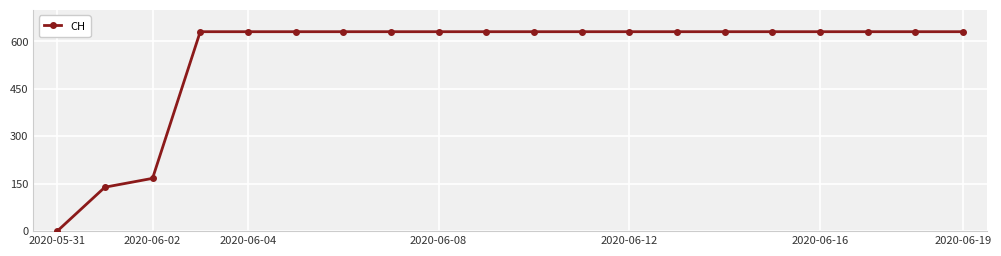

What is the value of the 16th point from the left?

631